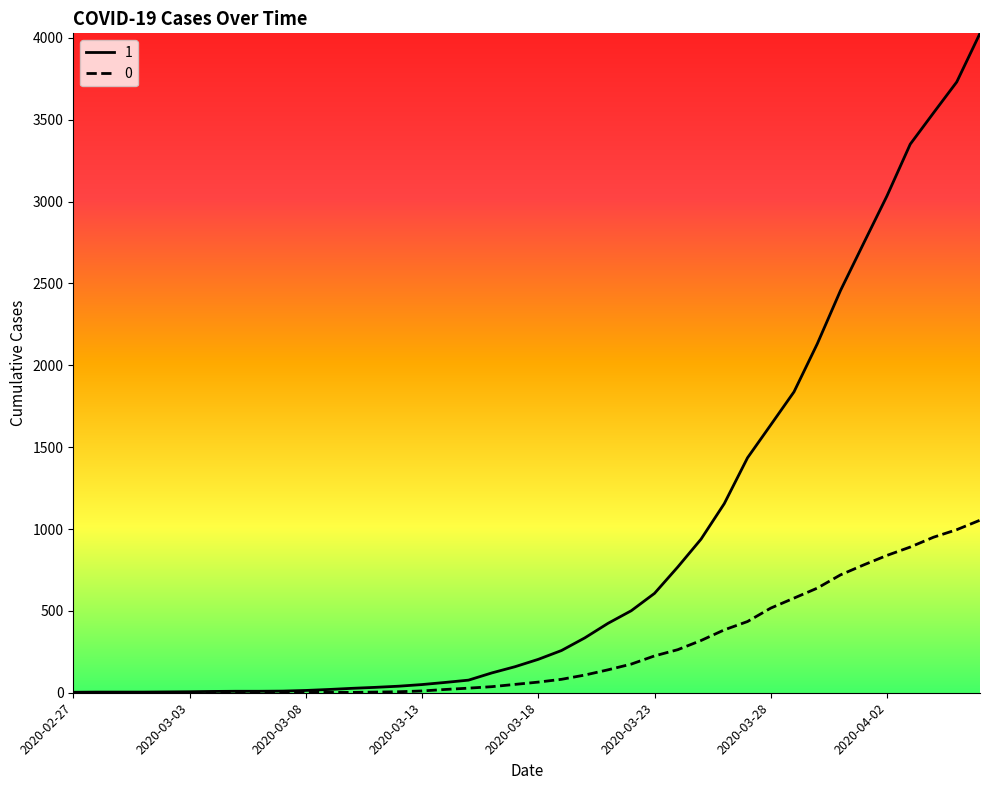

How many values in the 0 series are below 65?

20